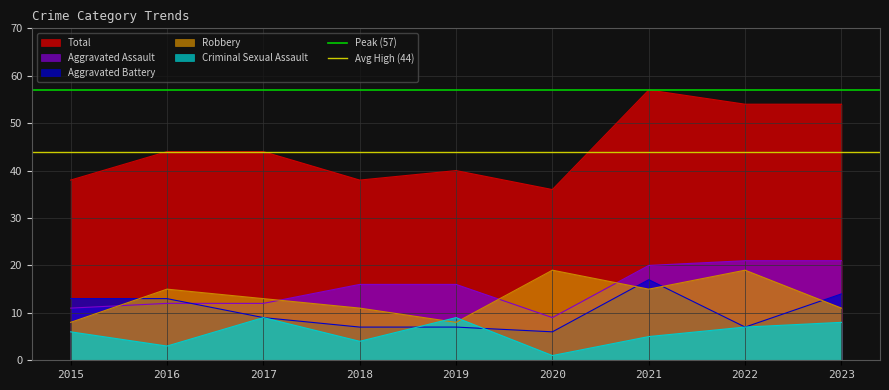

True or false: Total and Aggravated Assault intersect in this chart.

False